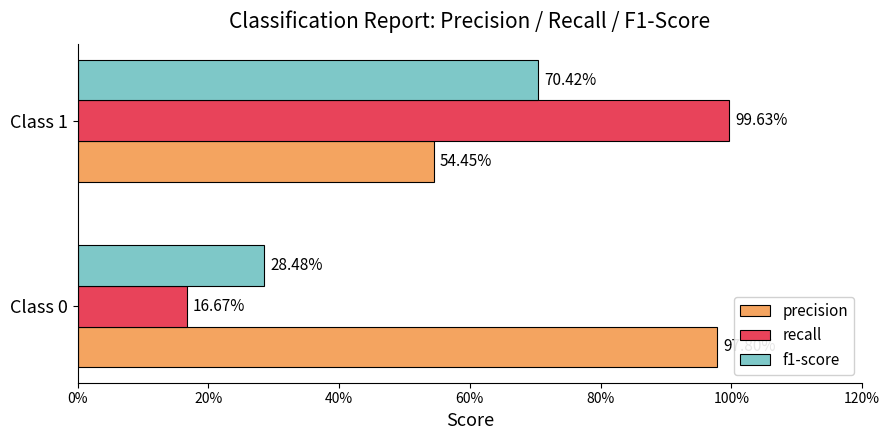

What are all the series names shown in the legend?

precision, recall, f1-score